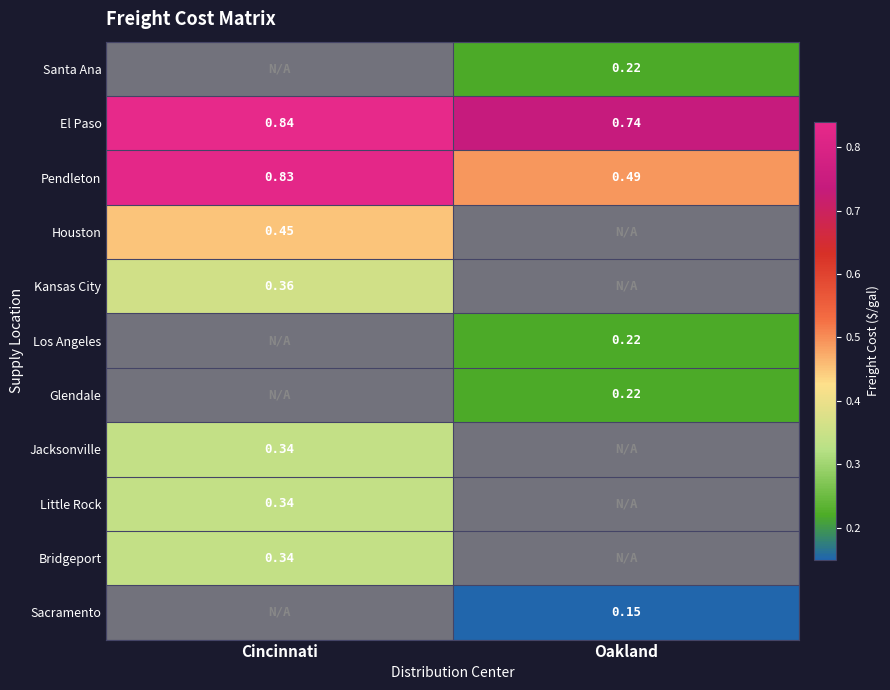

How many distinct data groups are displayed?

11